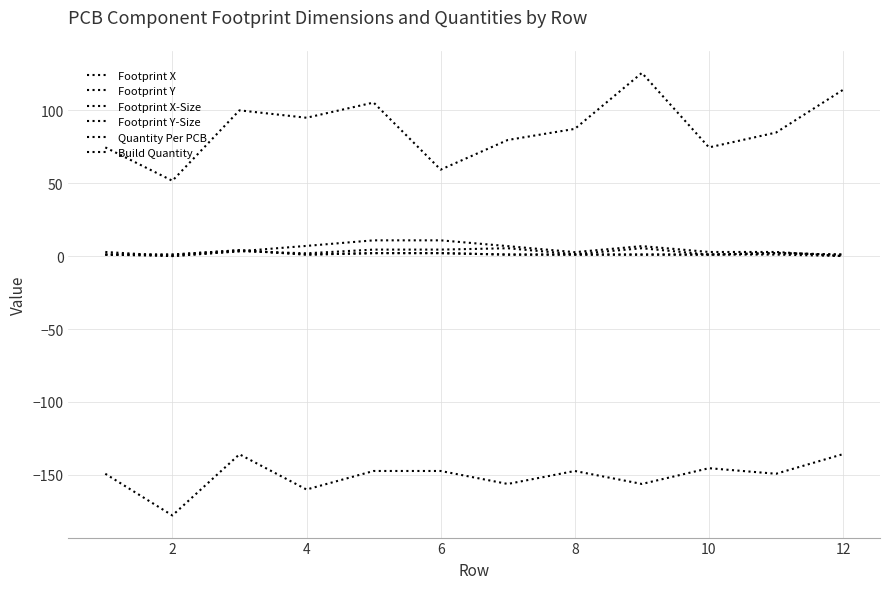

At how many categories does at least one series exceed 33?

12